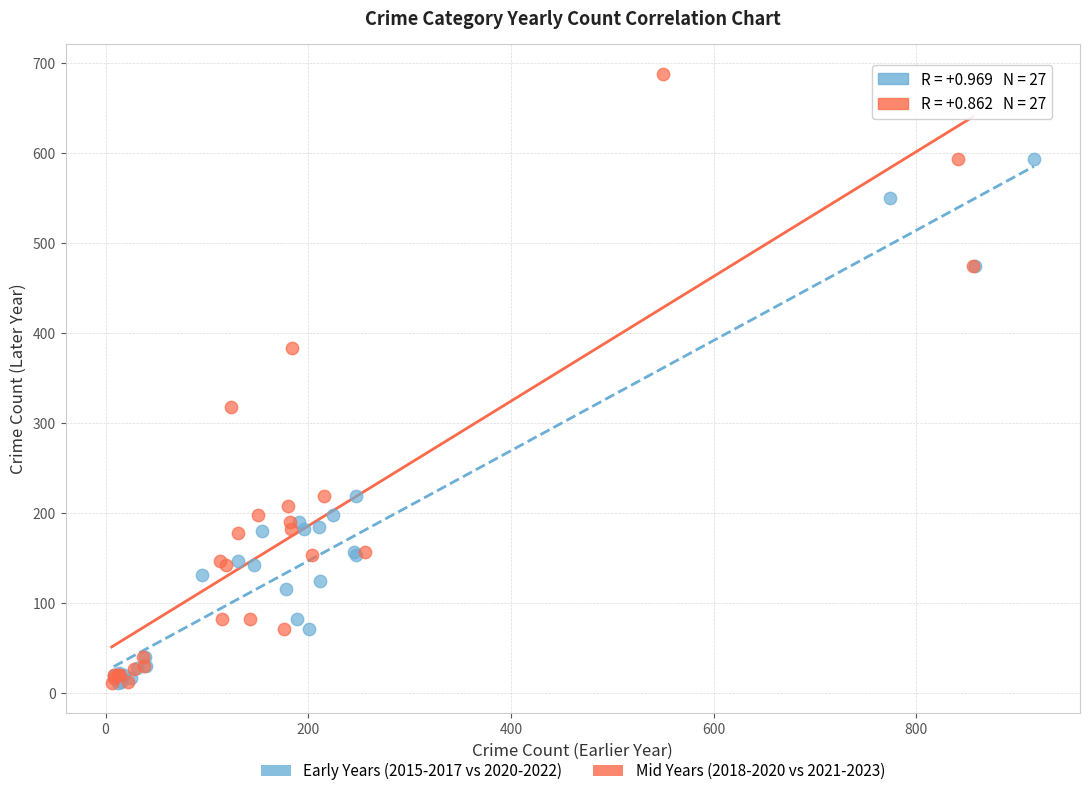

Which series has the largest Y range (max minus min)?

Mid Years (2018-2020 vs 2021-2023)